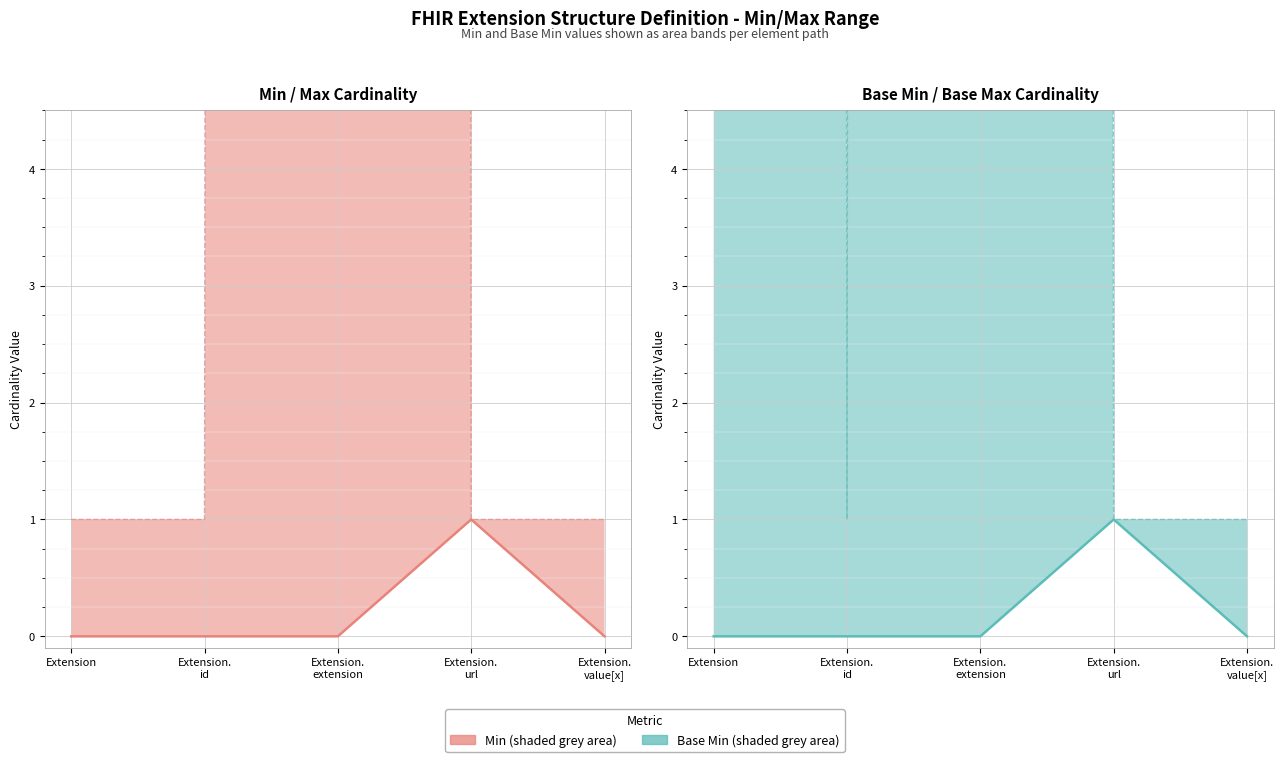

At which label is Base Min closest to 0?

Extension